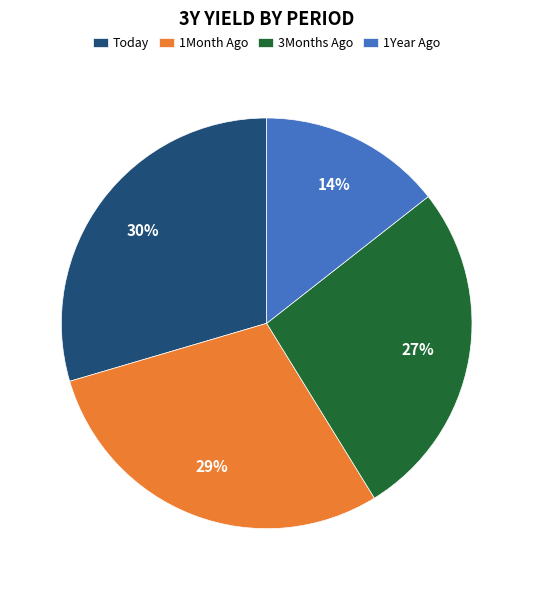

Is it true that Today is 15% of the pie?

False